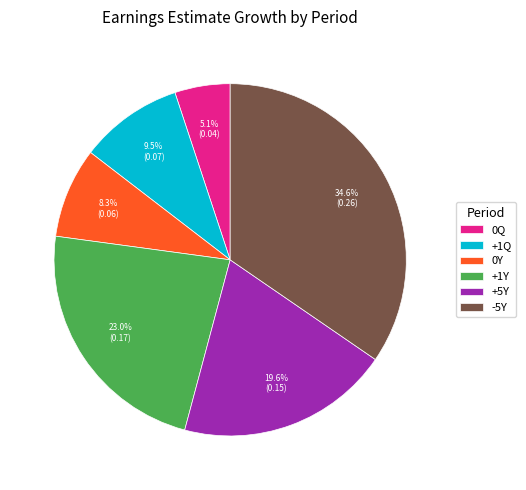

Is the sum of +5Y and -5Y greater than half?

Yes